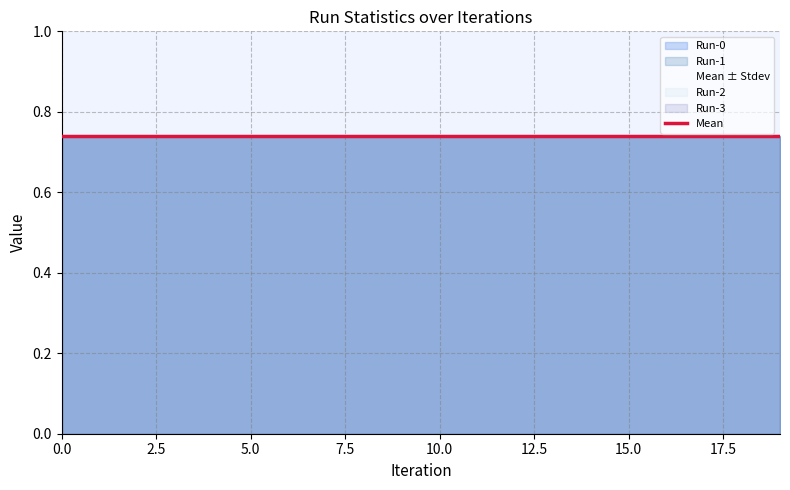

Rank the categories by Run-1 value from highest to lowest.

0, 1, 2, 3, 4, 5, 6, 7, 8, 9, 10, 11, 12, 13, 14, 15, 16, 17, 18, 19